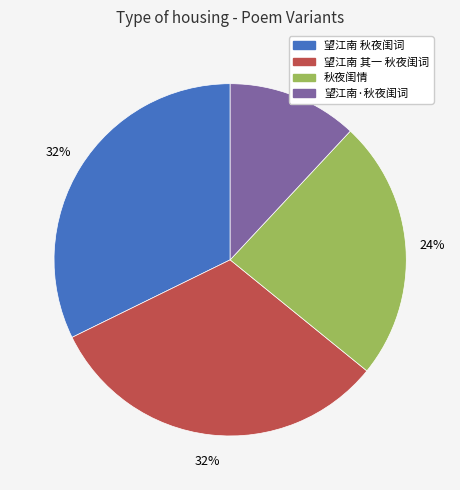

How many segments does this pie chart have?

4